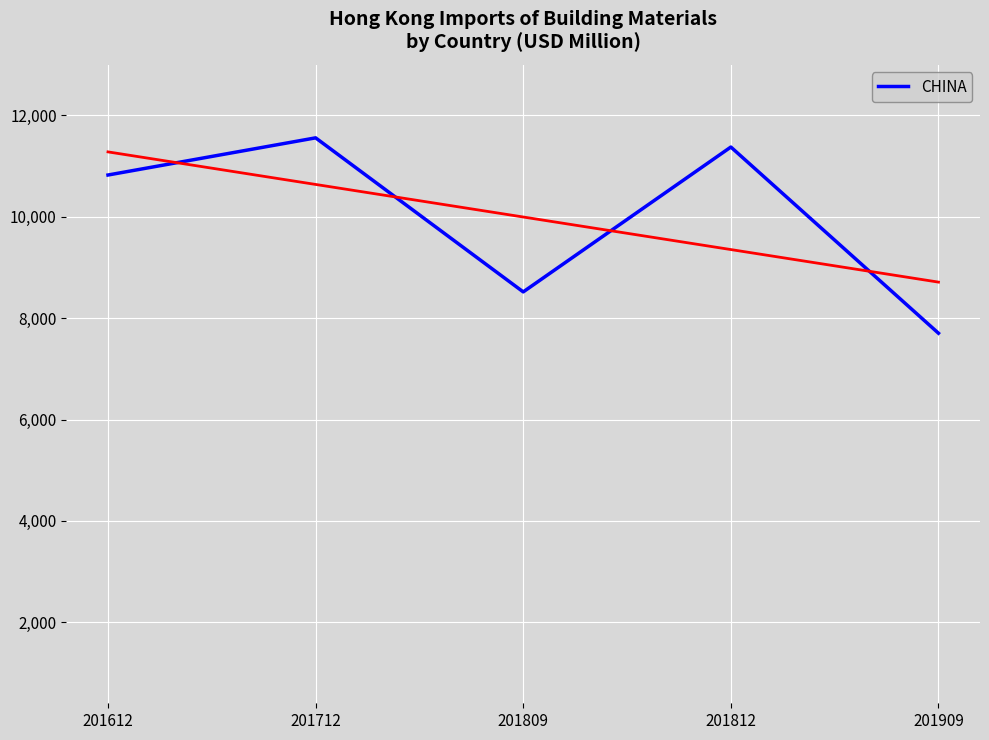

At which label does the data first exceed 10825?

201612